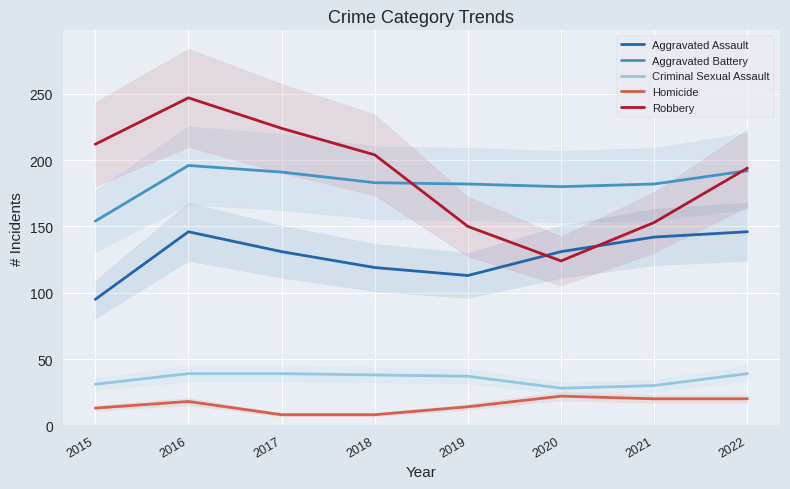

How many categories are shown in the chart?

8